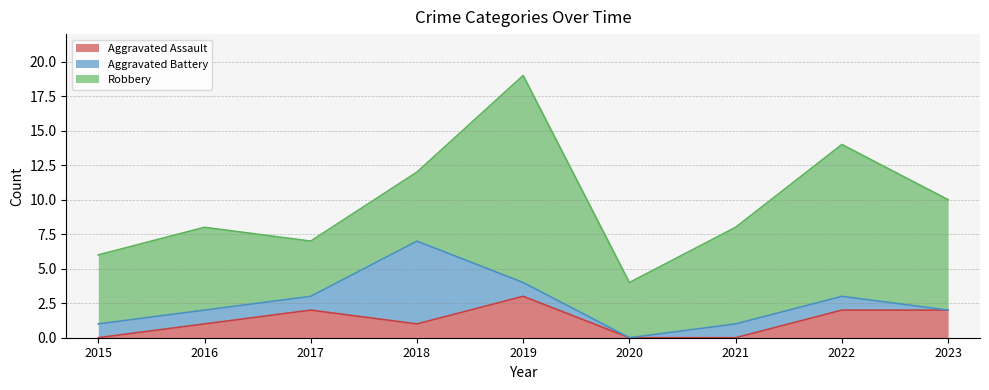

True or false: Robbery has more than 1 interior local peaks.

True